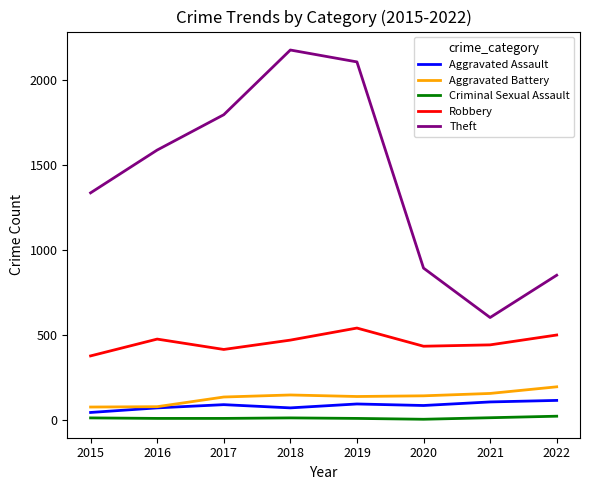

What are all the series names shown in the legend?

Aggravated Assault, Aggravated Battery, Criminal Sexual Assault, Robbery, Theft